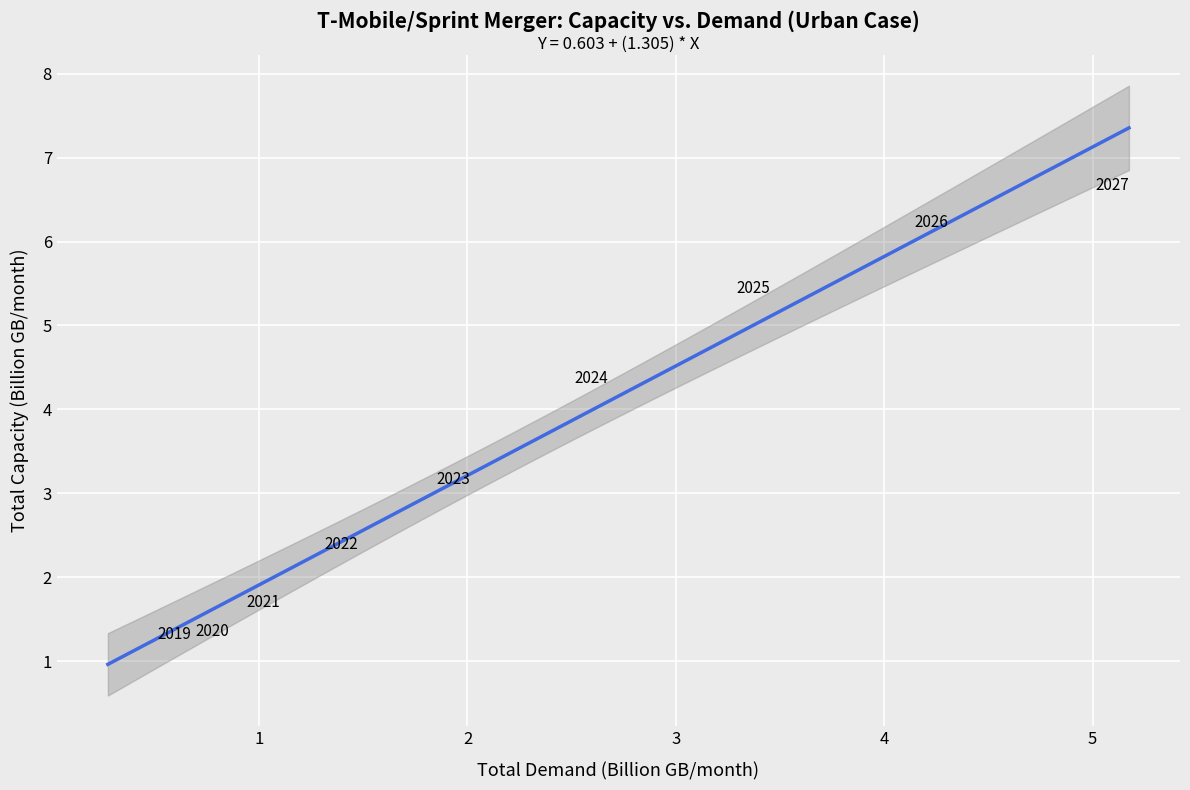

What Y value in the scatter plot is closest to 3?

3.0